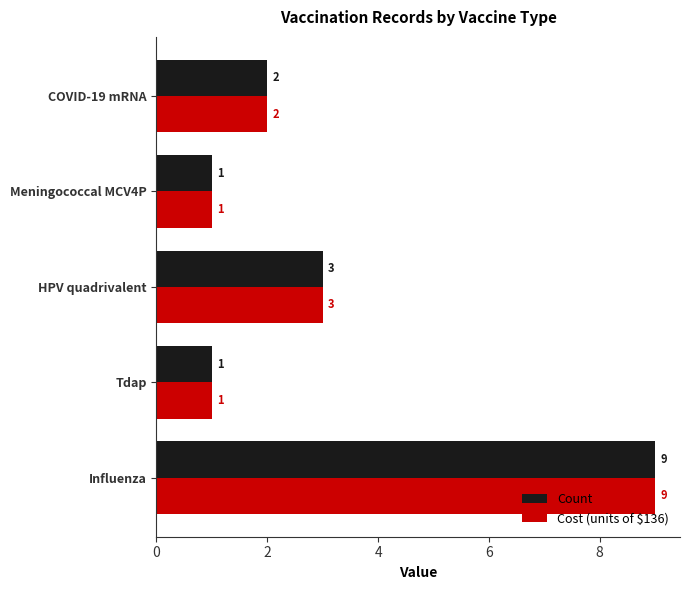

What is the difference between the maximum and minimum values in the Count series?

8